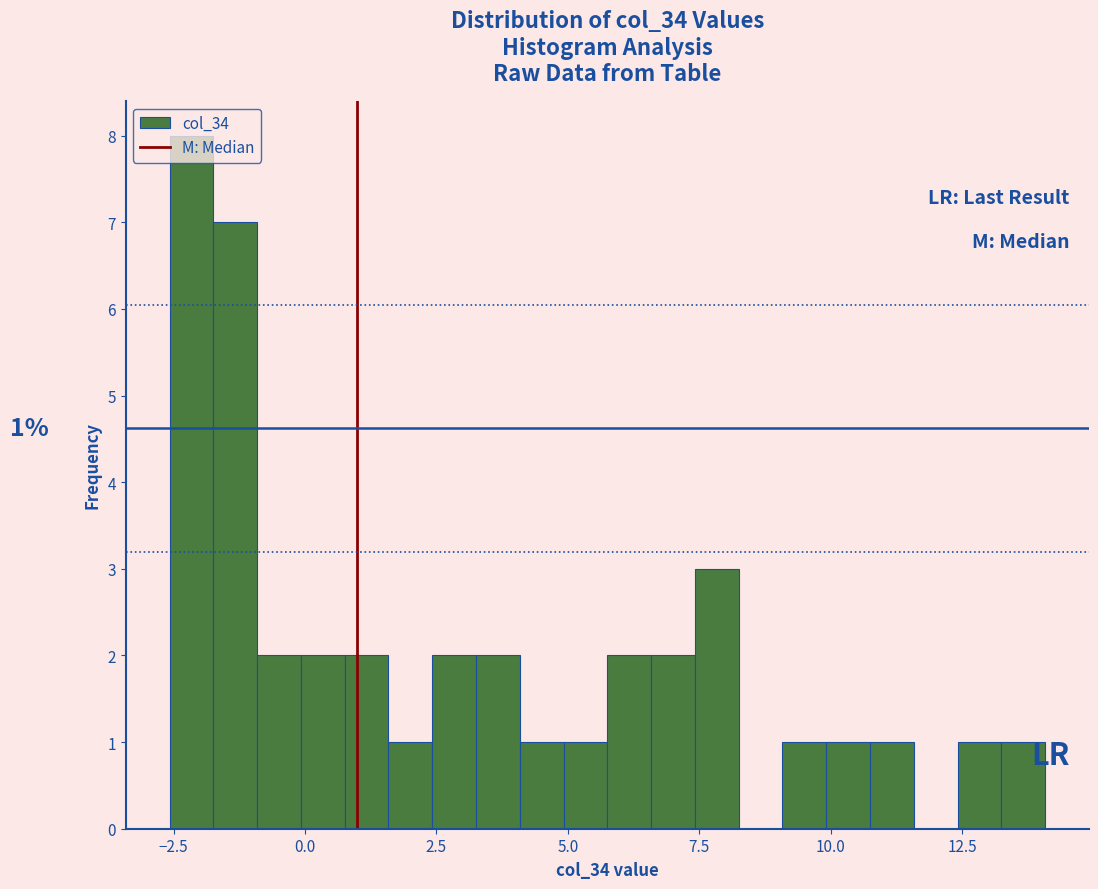

Read against the x-axis, roughly where is the centre of the tallest bar?

-2.0